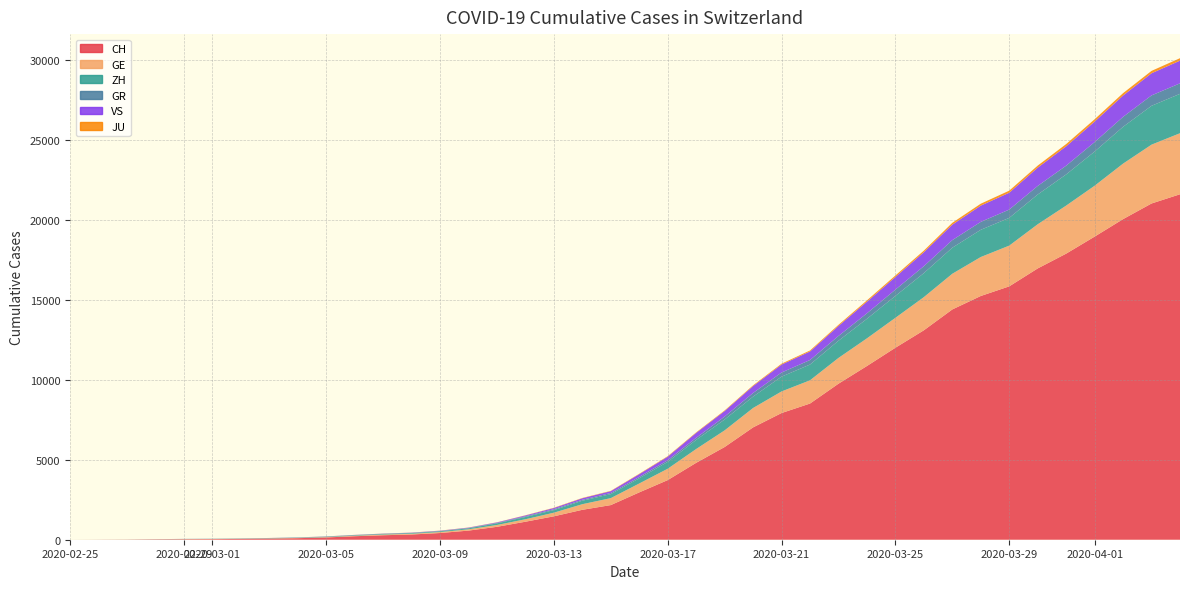

Reading right to left, what are all the values shown in this chart?

CH: 21593	21017	20040	18946	17882	16957	15837	15235	14394	13091	12000	10858	9752	8512	7918	7022	5794	4807	3727	2959	2165	1870	1463	1125	807	570	419	327	280	219	142	97	69	50	36	30	20	8	4	0
GE: 3816	3678	3469	3180	3003	2761	2547	2436	2231	2073	1870	1729	1611	1453	1350	1212	1041	863	710	556	435	351	227	155	114	80	60	45	43	30	20	16	14	11	10	9	5	1	1	0
ZH: 2461	2428	2300	2136	1947	1859	1733	1701	1627	1500	1368	1221	1073	984	925	711	679	568	429	326	250	218	163	140	101	62	49	40	34	29	23	15	13	10	7	6	2	2	0	0
GR: 657	649	622	592	547	535	519	495	474	433	393	343	300	284	258	226	182	128	101	84	71	56	53	43	31	22	18	18	17	16	14	12	9	9	6	6	6	2	2	0
VS: 1418	1385	1334	1282	1211	1144	1055	1017	968	874	793	728	628	535	498	436	349	312	225	172	115	98	76	53	30	22	17	12	7	6	5	4	3	3	2	1	1	0	0	0
JU: 154	149	149	145	140	128	127	119	114	100	92	82	69	61	54	44	36	32	29	25	19	18	17	12	7	7	7	5	5	4	4	2	2	1	1	1	1	1	0	0